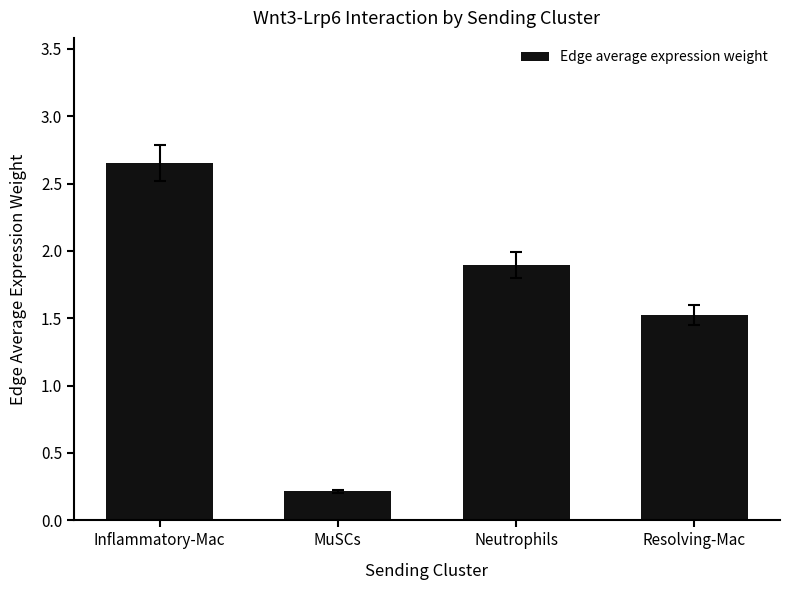

Which has a higher value, Resolving-Mac or Inflammatory-Mac?

Inflammatory-Mac